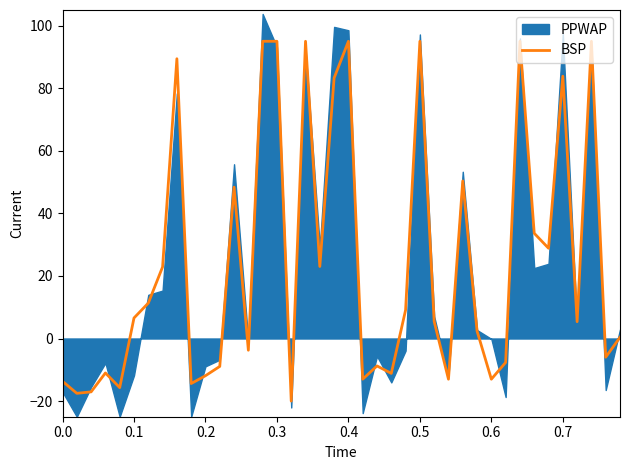

How many values exceed 5?

21